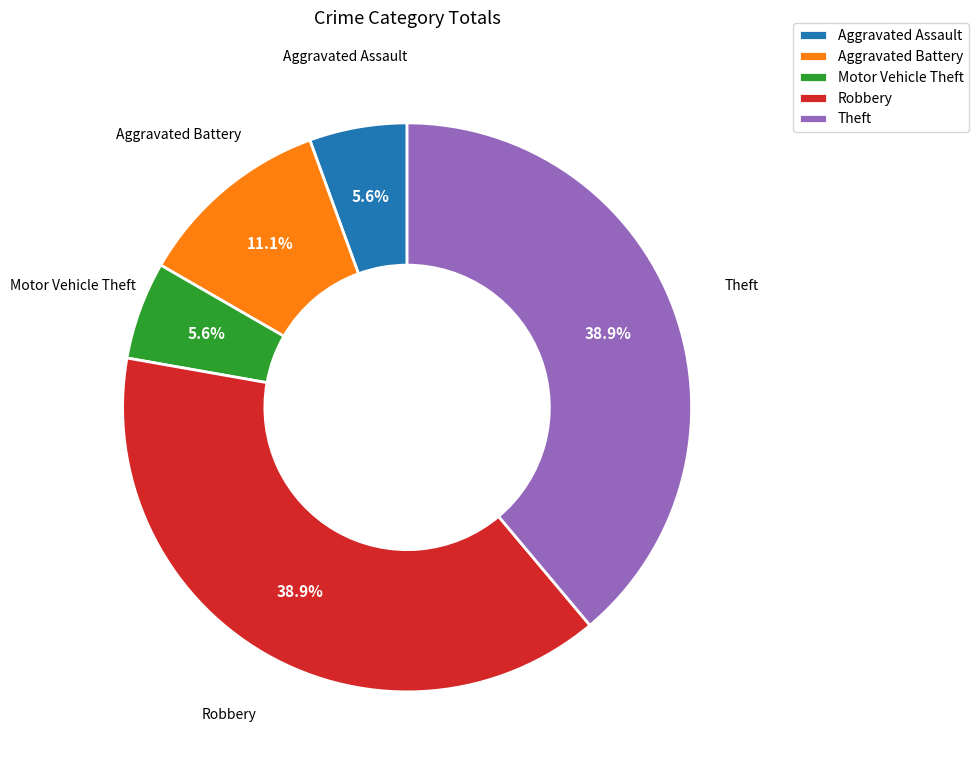

Which has a higher value, Robbery or Aggravated Assault?

Robbery